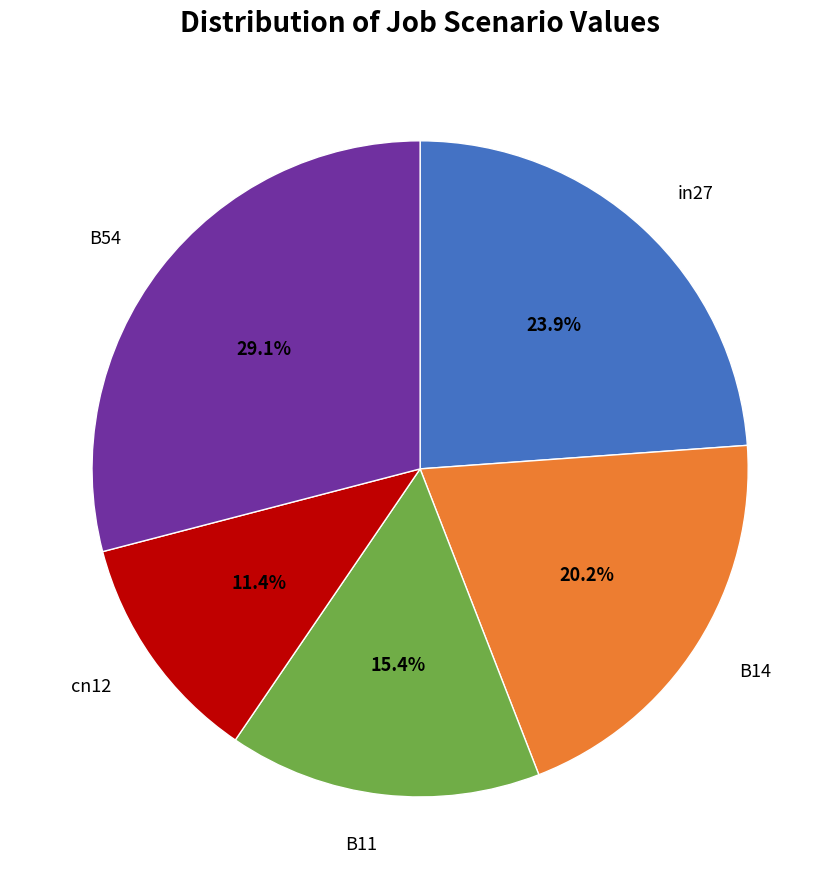

Does any single category account for the majority?

No